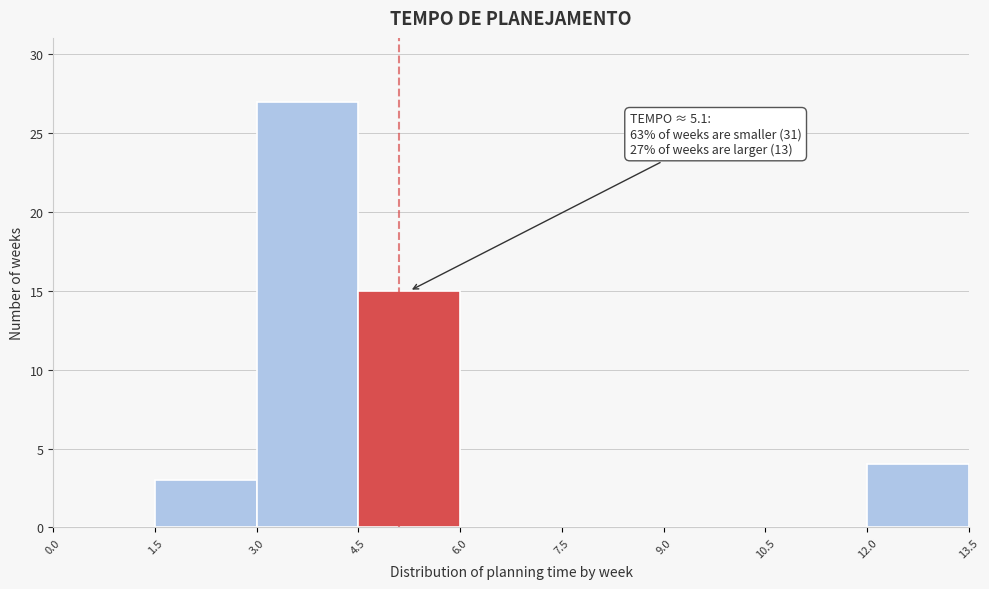

Over which range of the x-axis is the bar tallest?

3.0 to 4.5